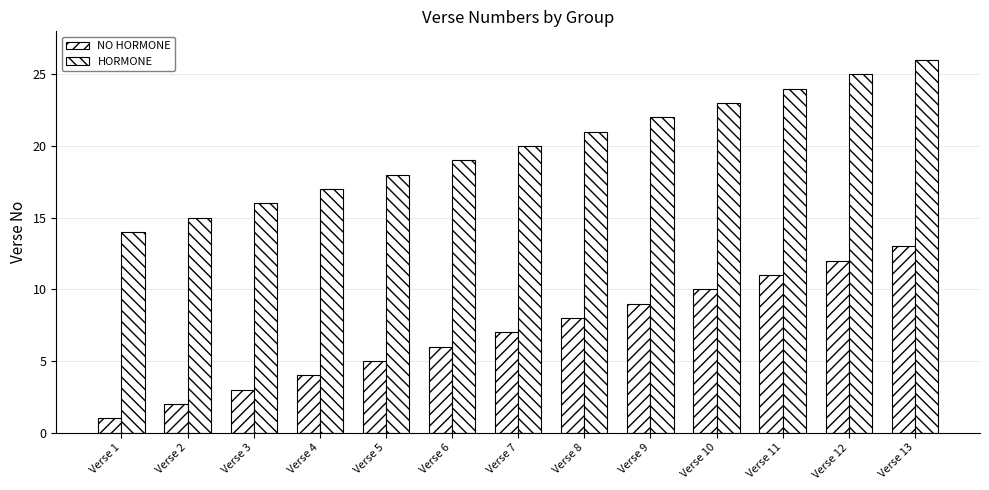

Which series has the largest total across all categories?

HORMONE